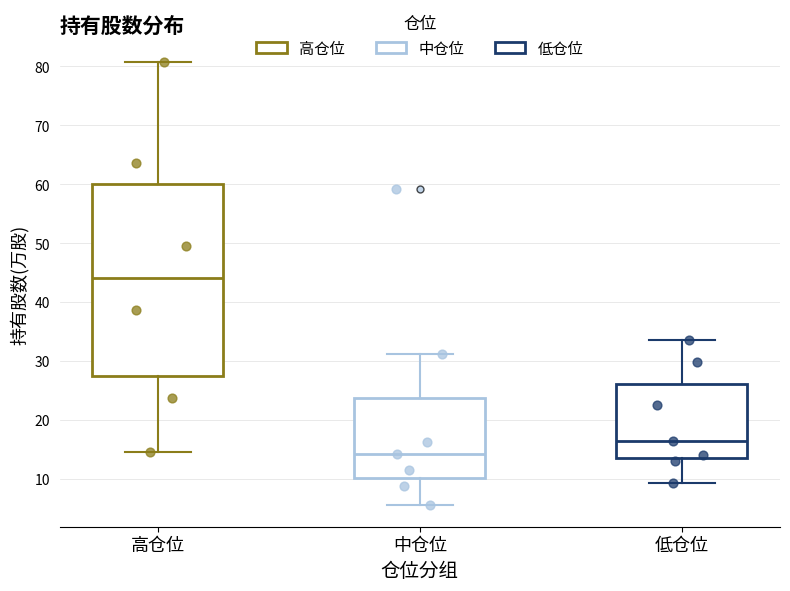

Which box has the highest median line?

高仓位